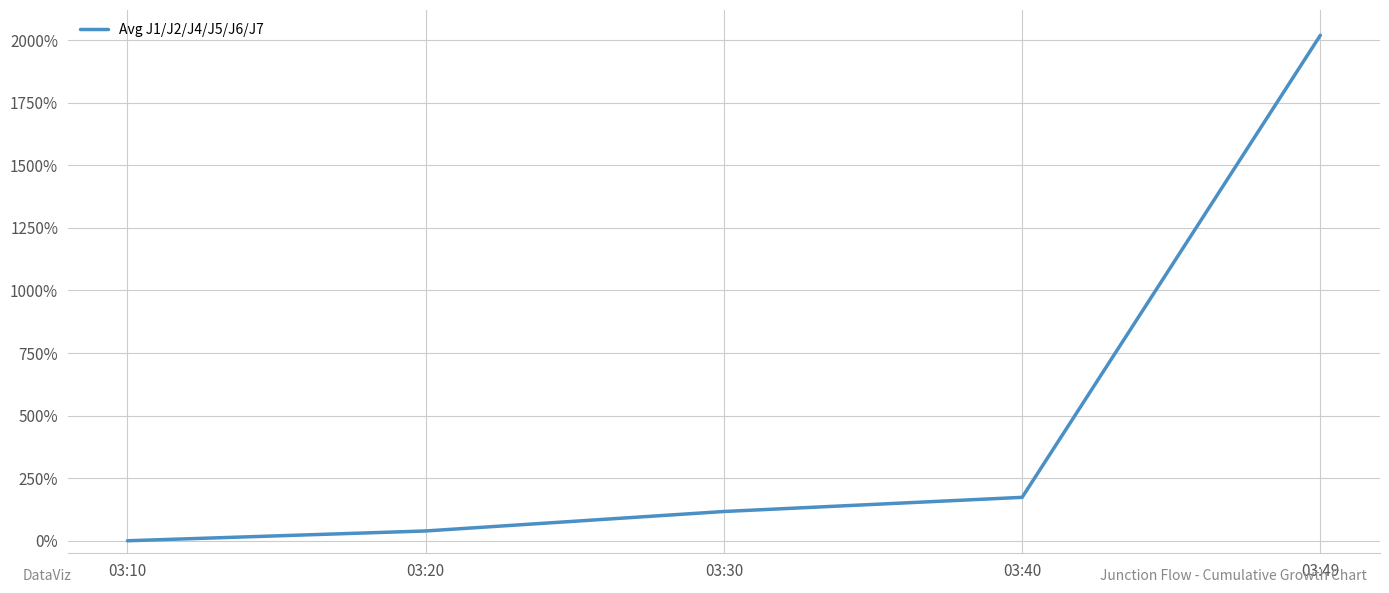

At which label does the data first exceed 116?

03:30